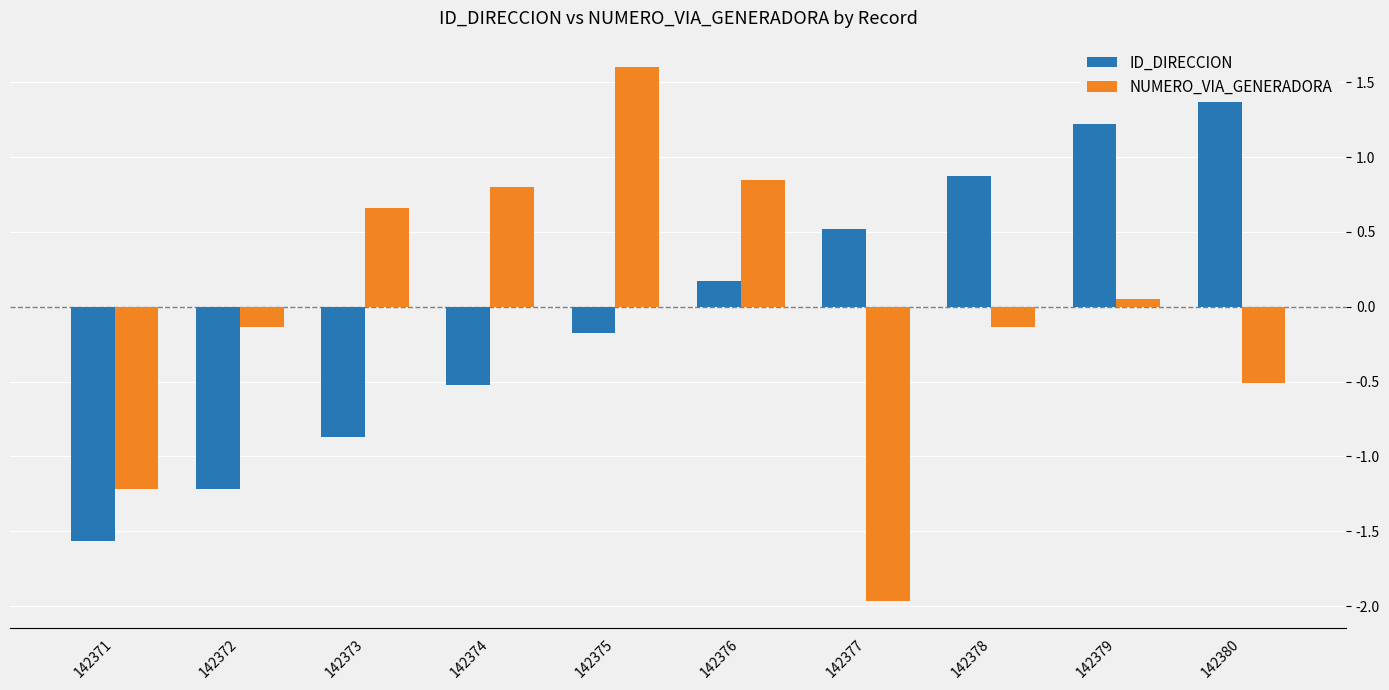

What is the value of the ID_DIRECCION bar at the 1st from the left?

-1.6